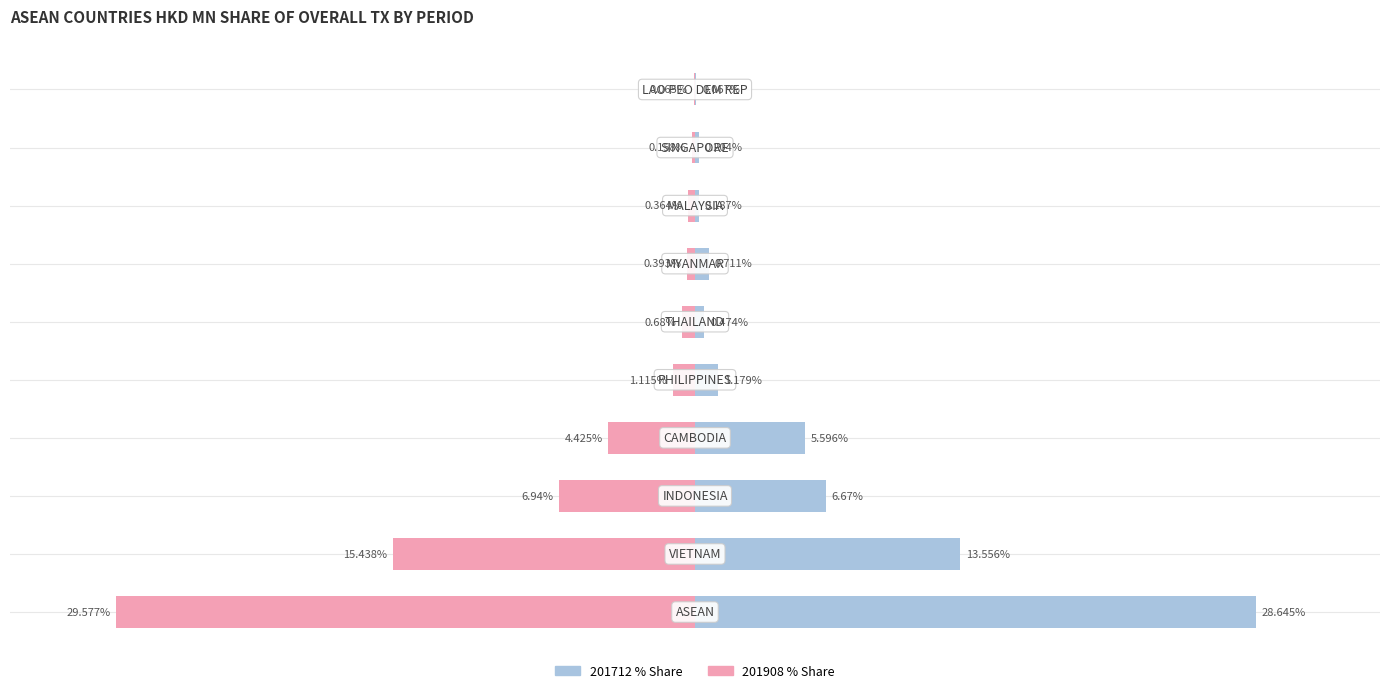

What is the difference between the maximum and second lowest values in the 201712 % Share series?

28.5